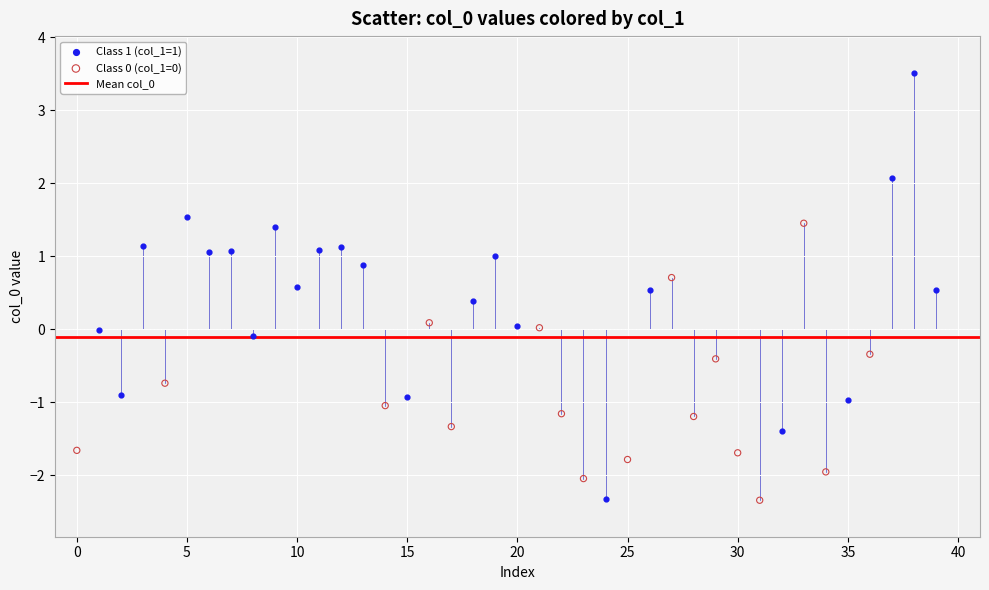

Which series has the largest Y range (max minus min)?

Class 1 (col_1=1)